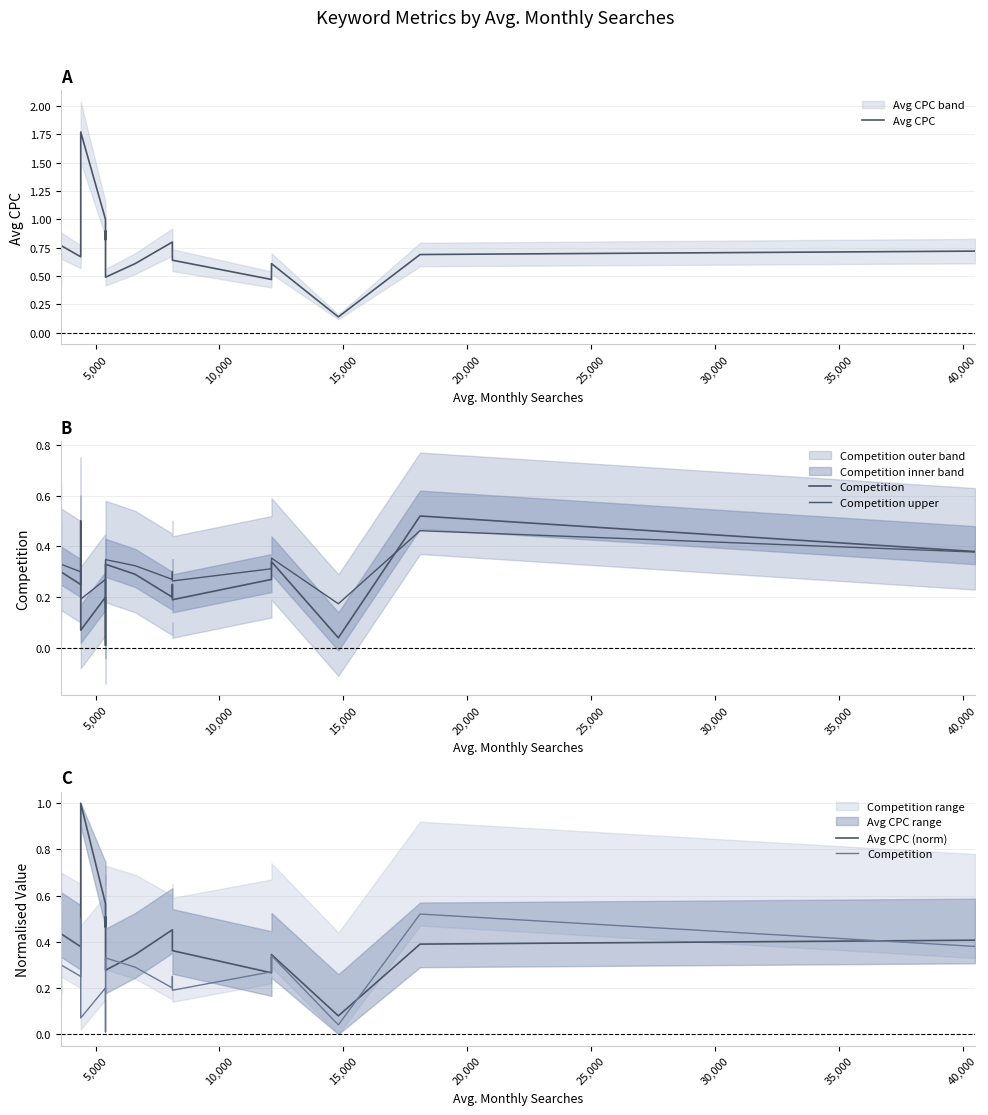

How many interior local valleys does the Avg CPC series have?

6